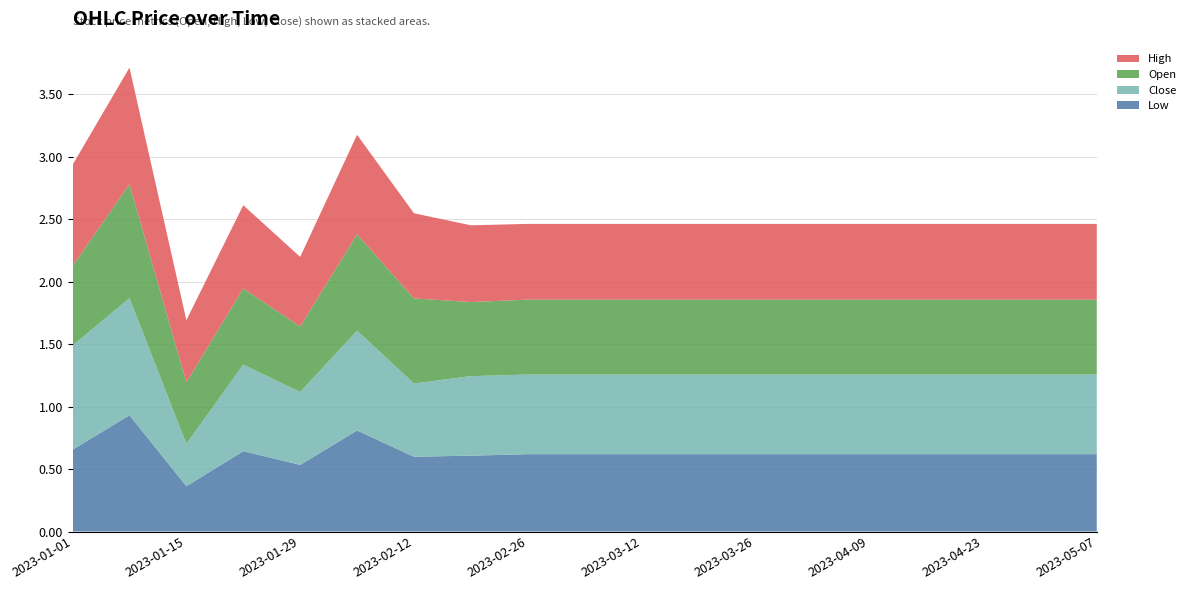

Reading right to left, extract all data points from this chart.

Low: 2023-05-07=0.6	2023-04-30=0.6	2023-04-23=0.6	2023-04-16=0.6	2023-04-09=0.6	2023-04-02=0.6	2023-03-26=0.6	2023-03-19=0.6	2023-03-12=0.6	2023-03-05=0.6	2023-02-26=0.6	2023-02-19=0.6	2023-02-12=0.6	2023-02-05=0.8	2023-01-29=0.5	2023-01-22=0.6	2023-01-15=0.4	2023-01-08=0.9	2023-01-01=0.7
Close: 2023-05-07=0.6	2023-04-30=0.6	2023-04-23=0.6	2023-04-16=0.6	2023-04-09=0.6	2023-04-02=0.6	2023-03-26=0.6	2023-03-19=0.6	2023-03-12=0.6	2023-03-05=0.6	2023-02-26=0.6	2023-02-19=0.6	2023-02-12=0.6	2023-02-05=0.8	2023-01-29=0.6	2023-01-22=0.7	2023-01-15=0.3	2023-01-08=0.9	2023-01-01=0.8
Open: 2023-05-07=0.6	2023-04-30=0.6	2023-04-23=0.6	2023-04-16=0.6	2023-04-09=0.6	2023-04-02=0.6	2023-03-26=0.6	2023-03-19=0.6	2023-03-12=0.6	2023-03-05=0.6	2023-02-26=0.6	2023-02-19=0.6	2023-02-12=0.7	2023-02-05=0.8	2023-01-29=0.5	2023-01-22=0.6	2023-01-15=0.5	2023-01-08=0.9	2023-01-01=0.6
High: 2023-05-07=0.6	2023-04-30=0.6	2023-04-23=0.6	2023-04-16=0.6	2023-04-09=0.6	2023-04-02=0.6	2023-03-26=0.6	2023-03-19=0.6	2023-03-12=0.6	2023-03-05=0.6	2023-02-26=0.6	2023-02-19=0.6	2023-02-12=0.7	2023-02-05=0.8	2023-01-29=0.6	2023-01-22=0.7	2023-01-15=0.5	2023-01-08=0.9	2023-01-01=0.8